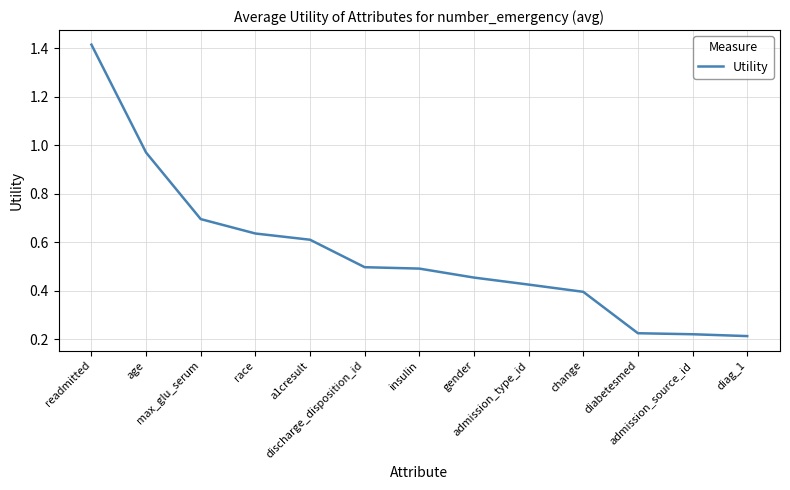

How many lines are shown in the chart?

1